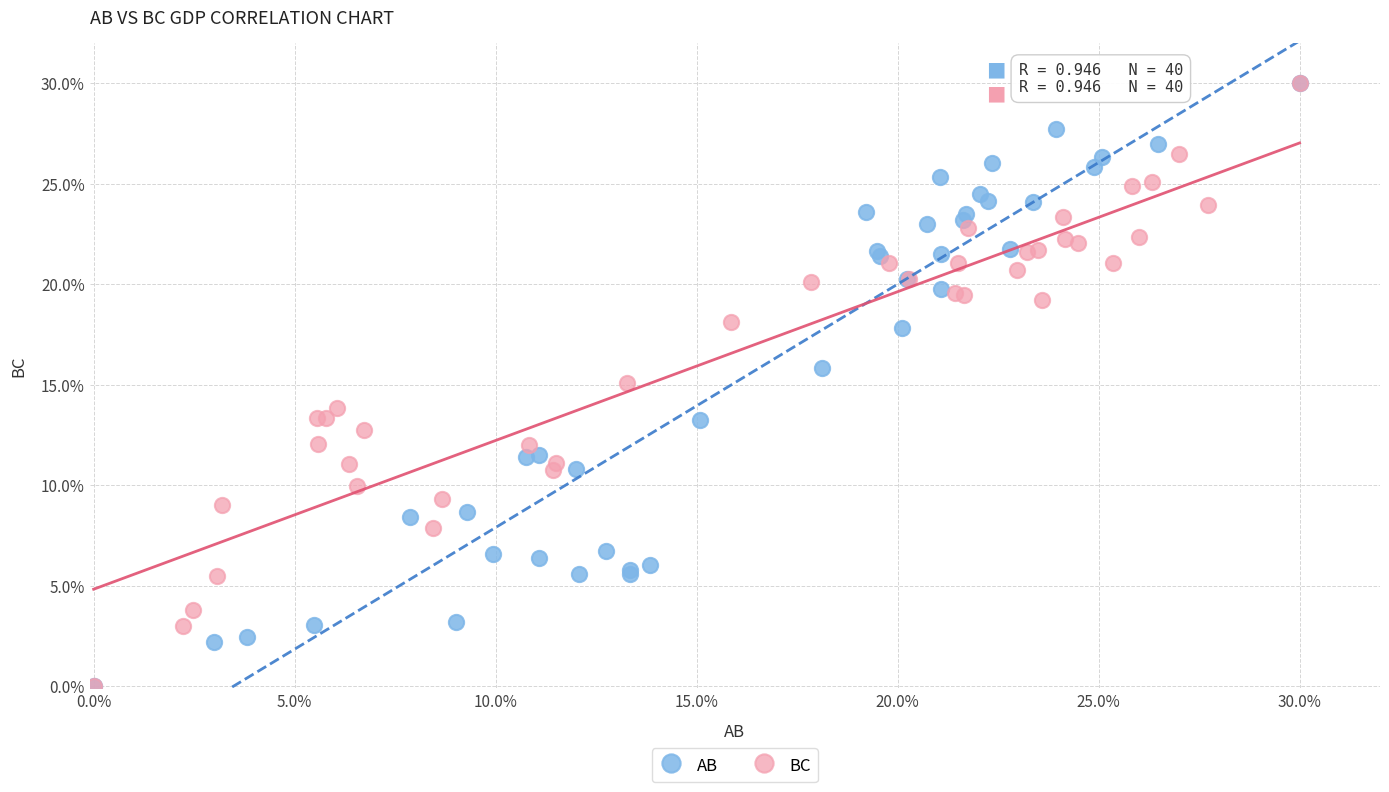

What are all the series names shown in the legend?

AB, BC